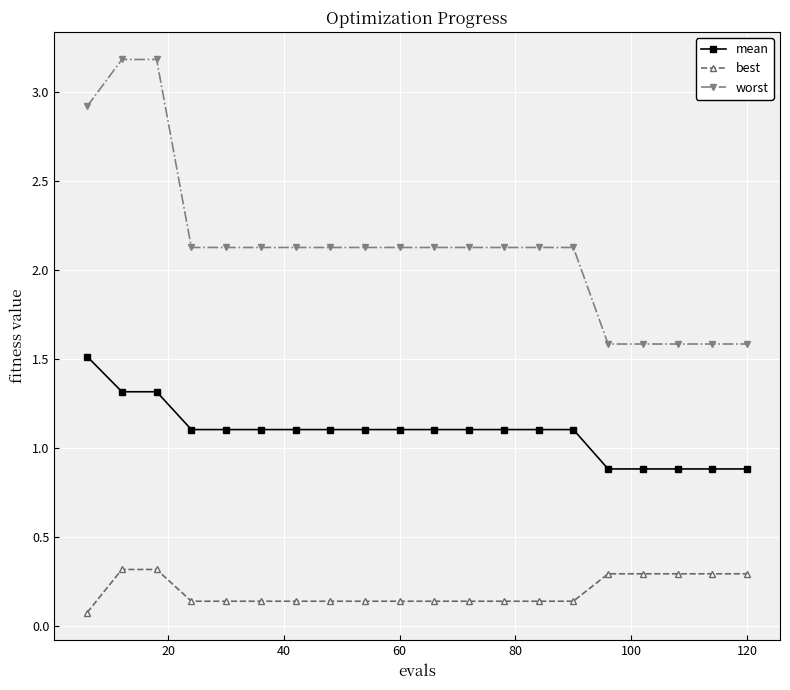

Which series has the largest total across all categories?

worst